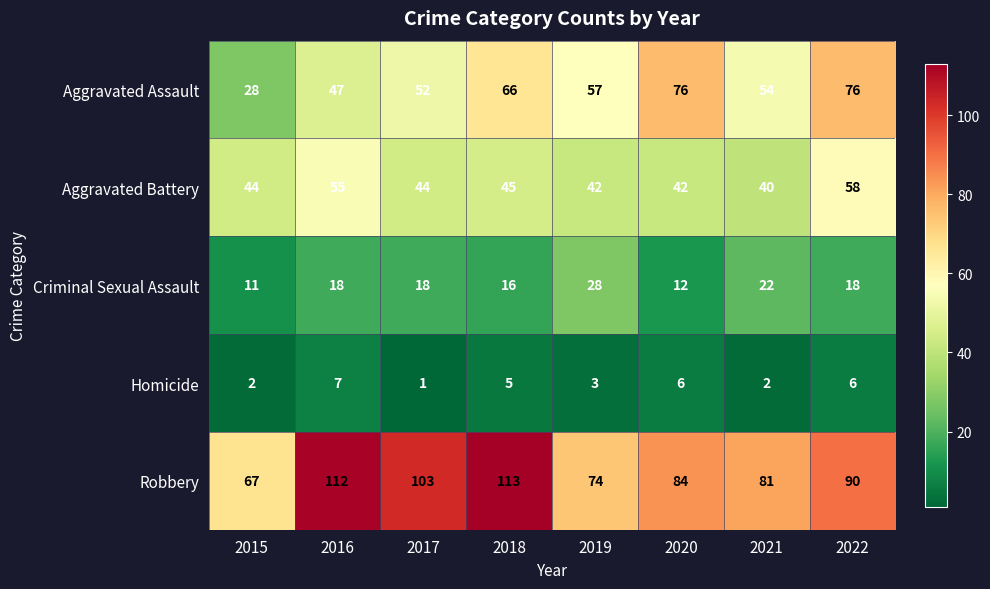

What is the total value across all series at 2017?

218